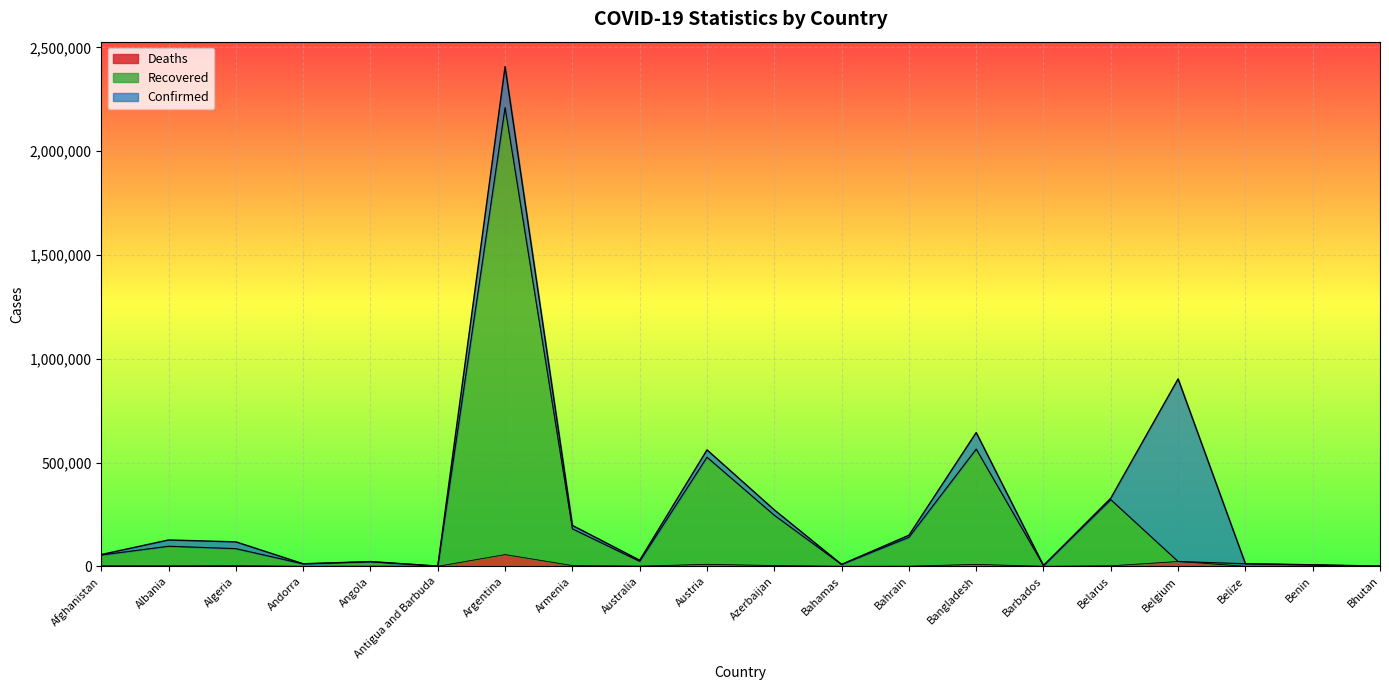

How many data points in Recovered are above 54410?

9